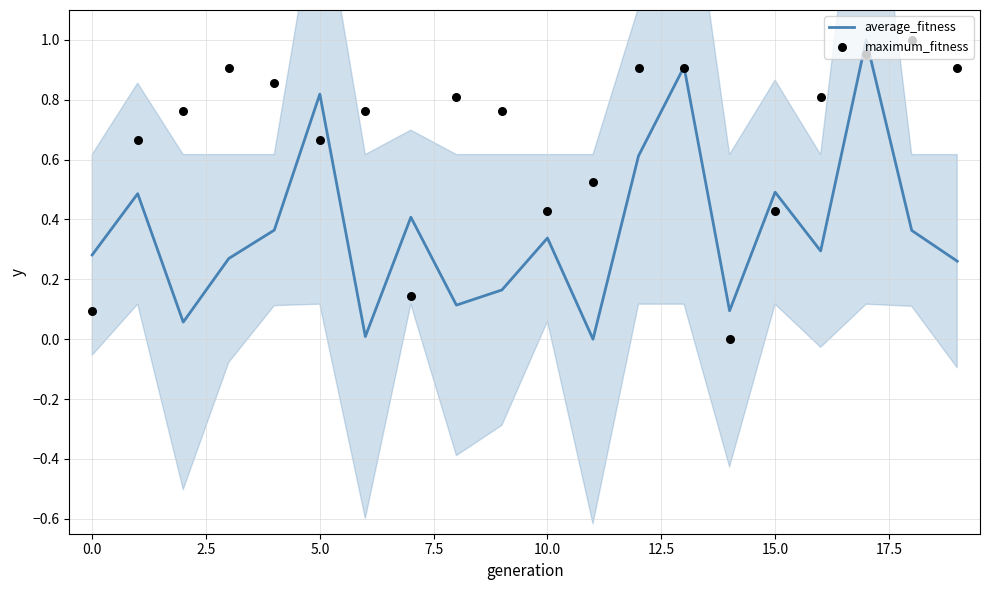

What are all the series names shown in the legend?

average_fitness, maximum_fitness